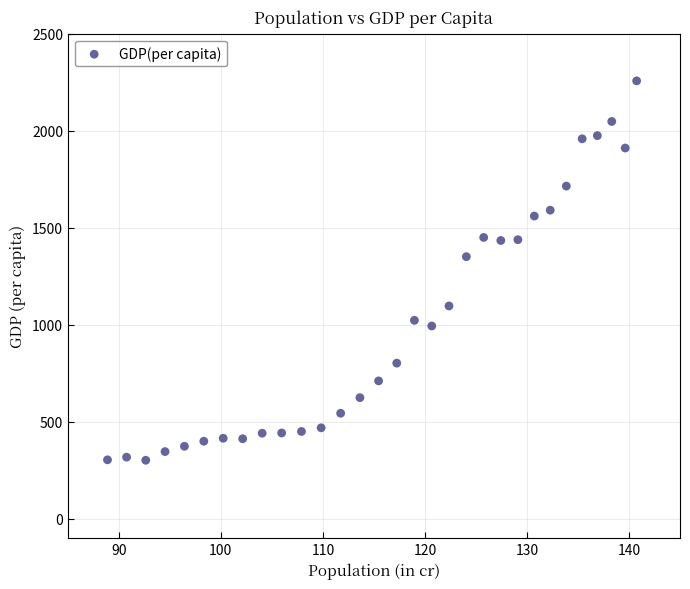

What Y value in the scatter plot is closest to 1279?

1350.6